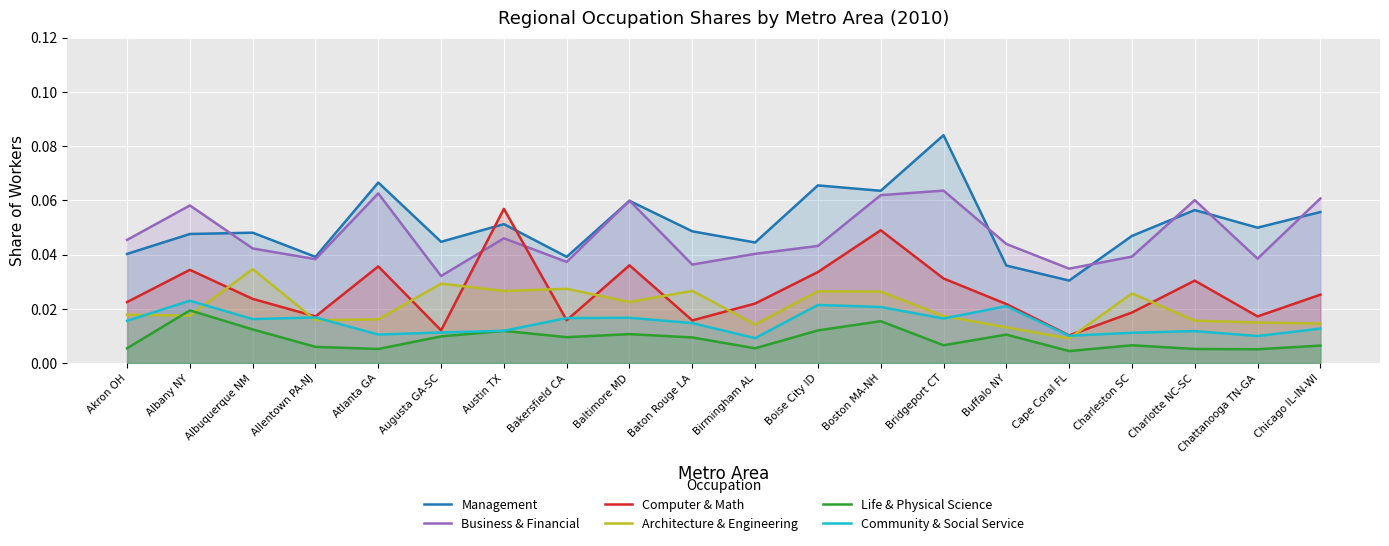

Count the number of data series in this chart.

6